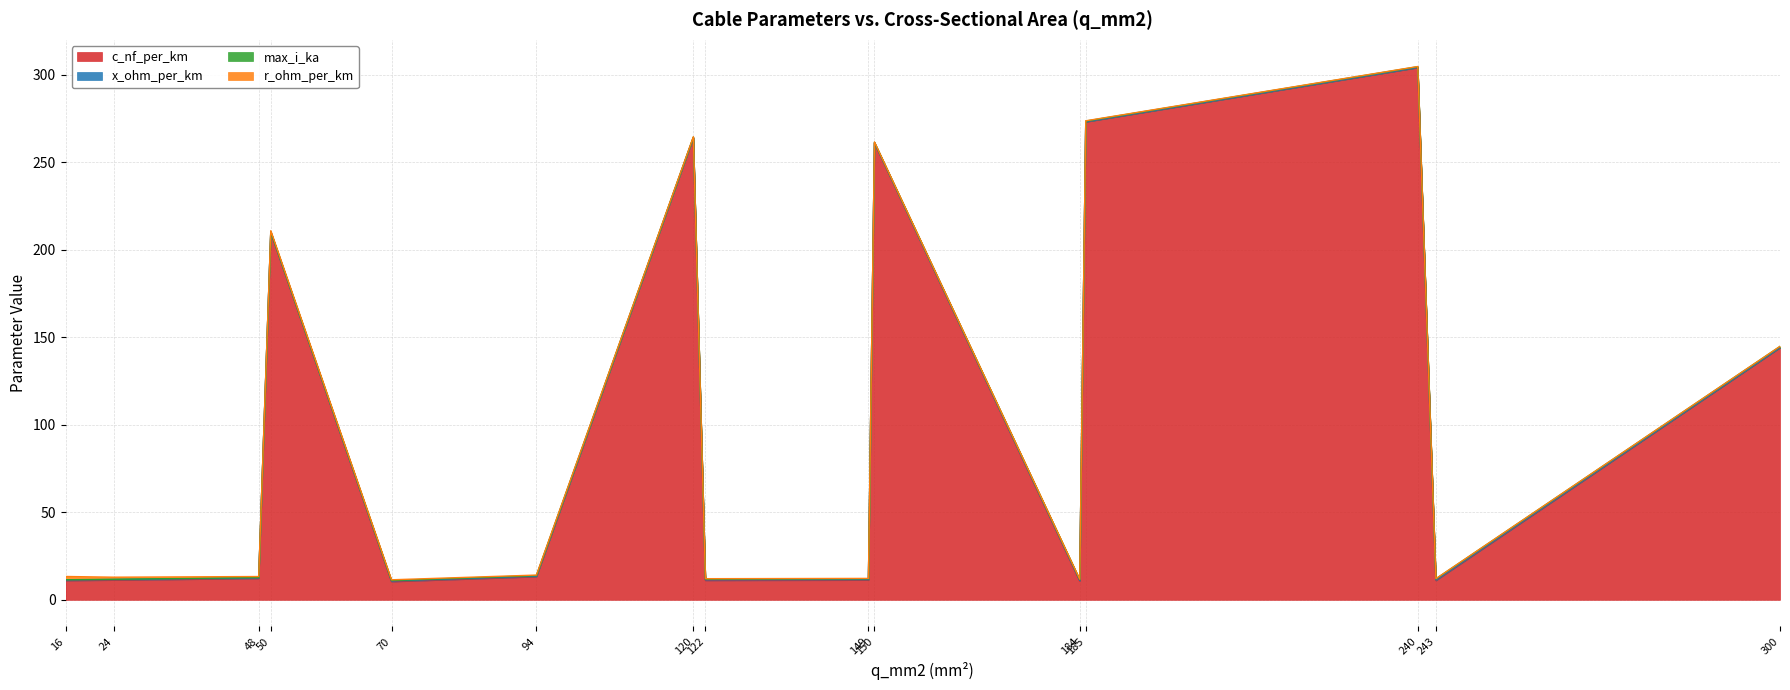

Between 185 and 300, which is larger?

185